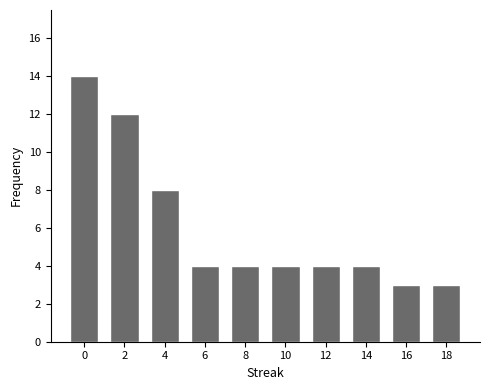

What is the change in value from 2 to 10?

-8